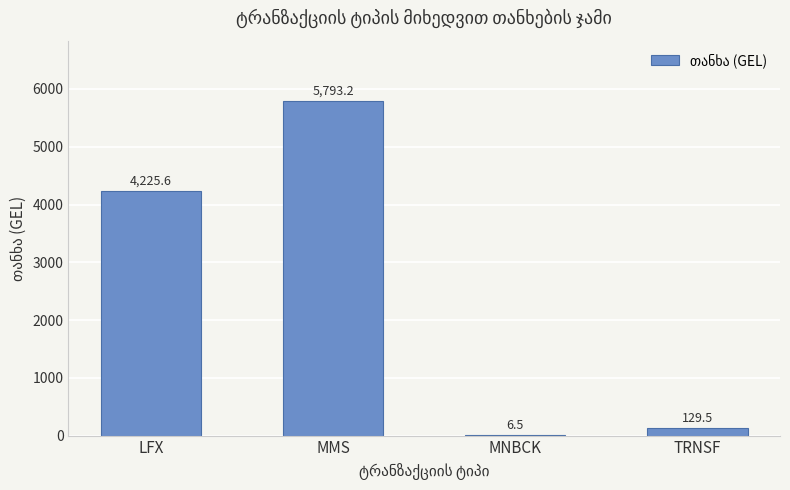

How many categories are shown in the chart?

4